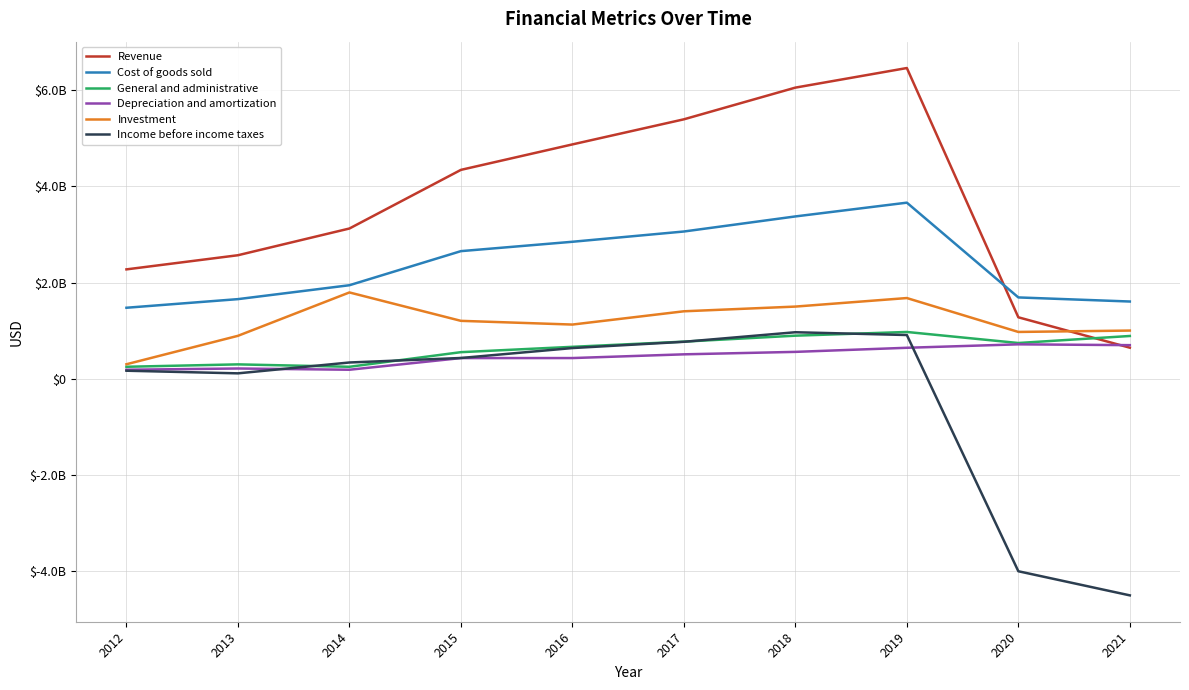

Which label corresponds to the smallest value in the chart?

2021